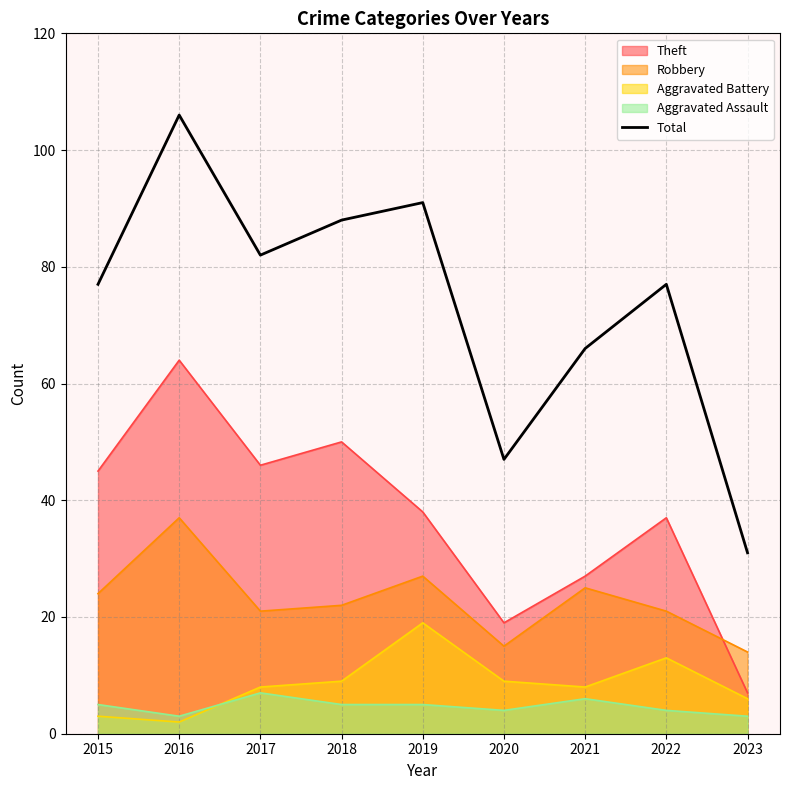

What is the difference between the values at 2019 and 2016?

15